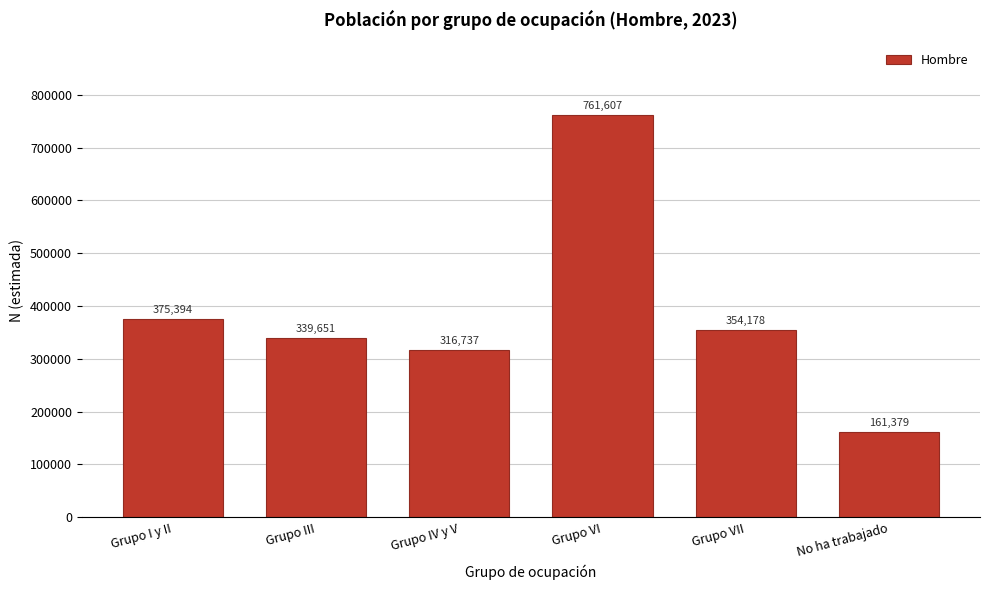

Reading left to right, transcribe all the data shown in this chart.

375394	339651	316737	761607	354178	161379